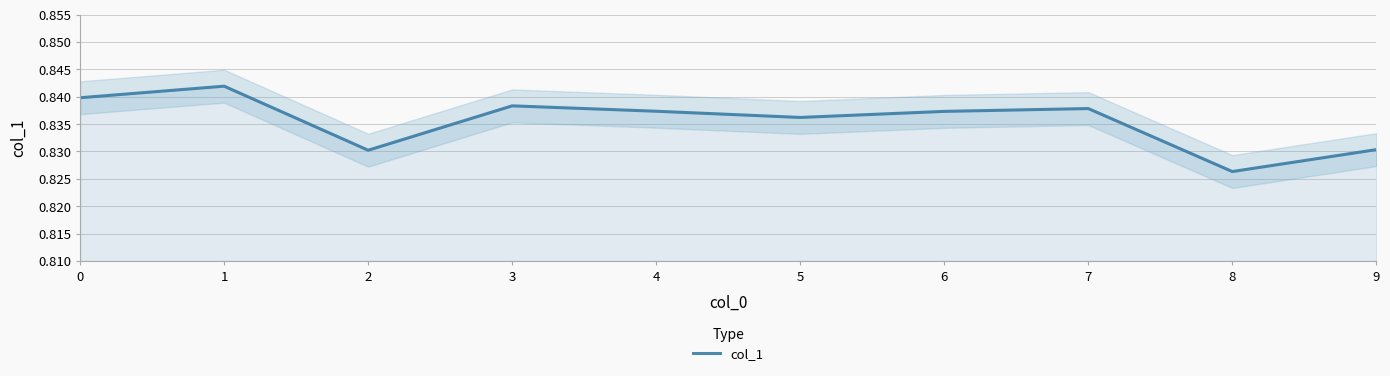

Reading left to right, extract all data points from this chart.

0=0.8	1=0.8	2=0.8	3=0.8	4=0.8	5=0.8	6=0.8	7=0.8	8=0.8	9=0.8